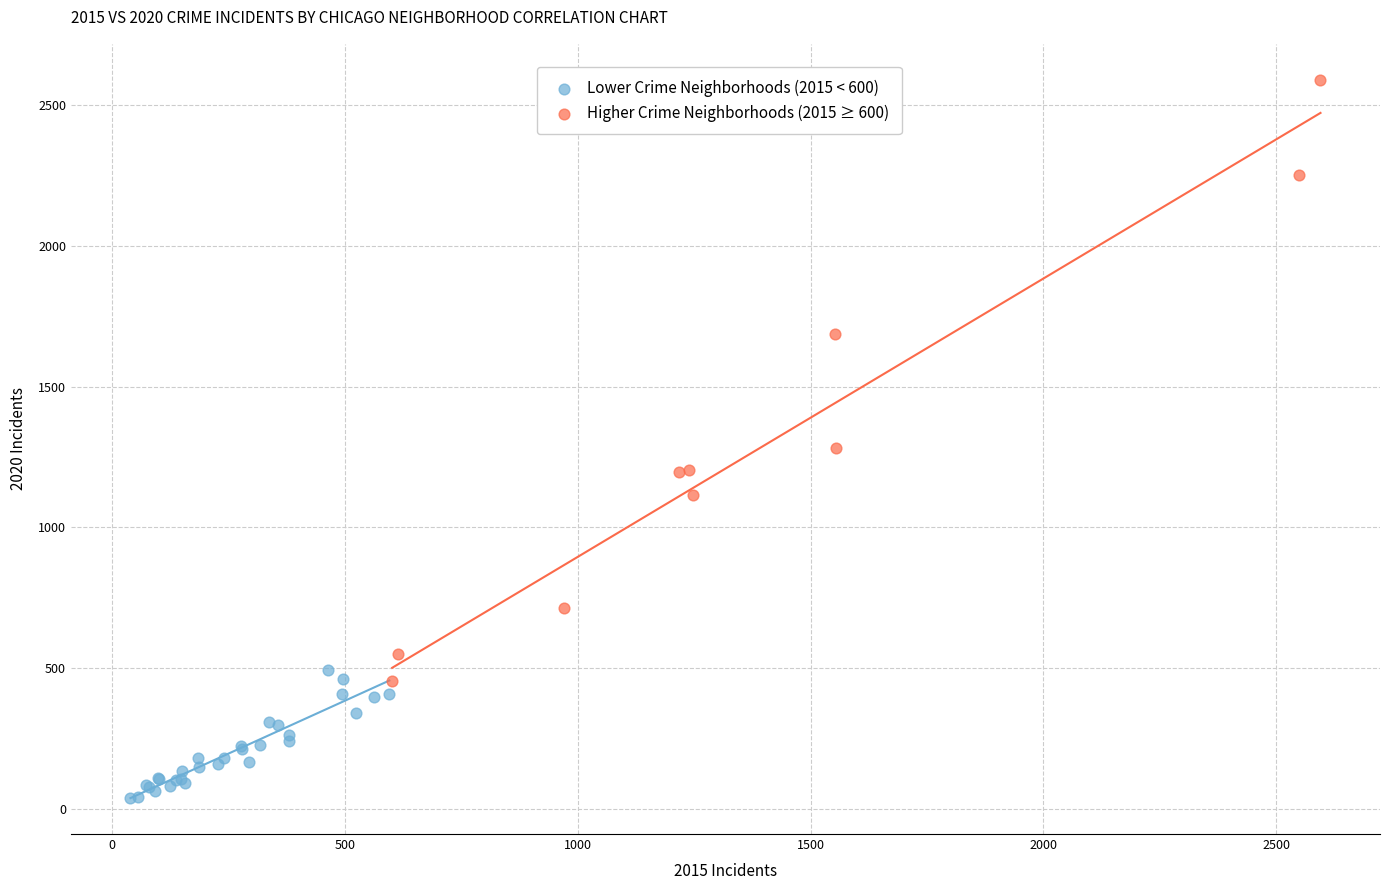

Which series contains the lowest Y value?

Lower Crime Neighborhoods (2015 < 600)